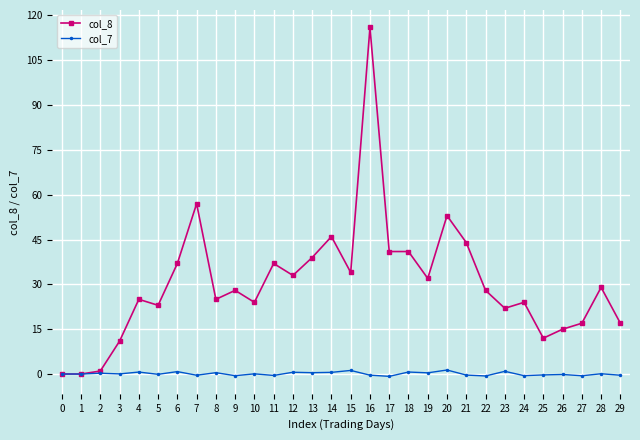

At which label does col_8 reach its peak?

16